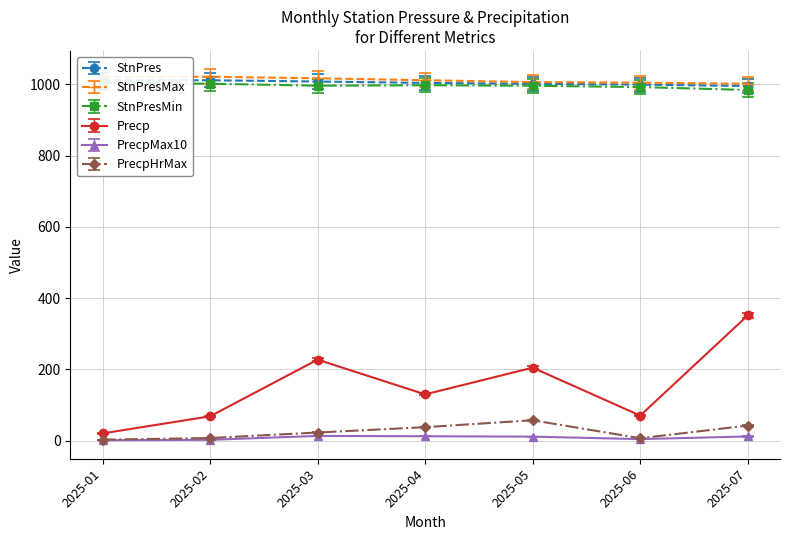

True or false: StnPresMin has more than 2 interior local peaks.

False